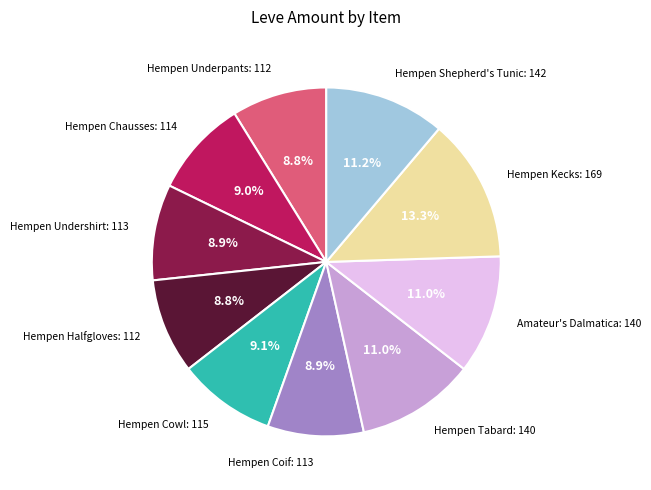

How many slices are in this pie chart?

10